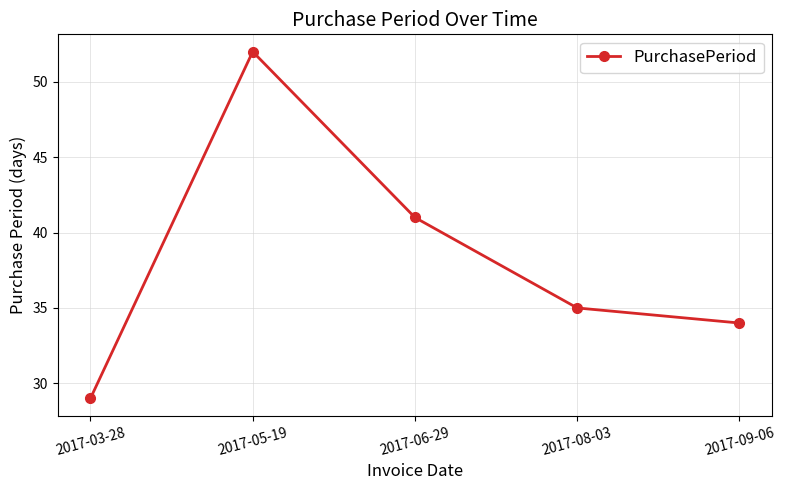

The value at 2017-08-03 is 35. True or false?

True